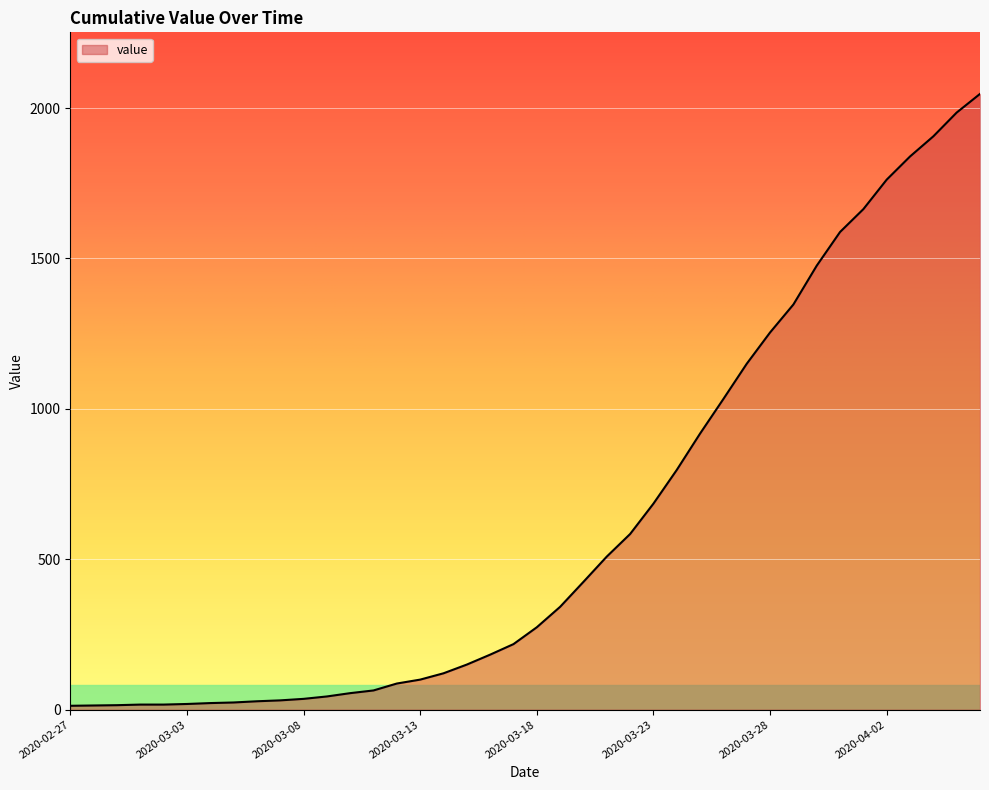

What is the difference between the maximum and minimum values?

2034